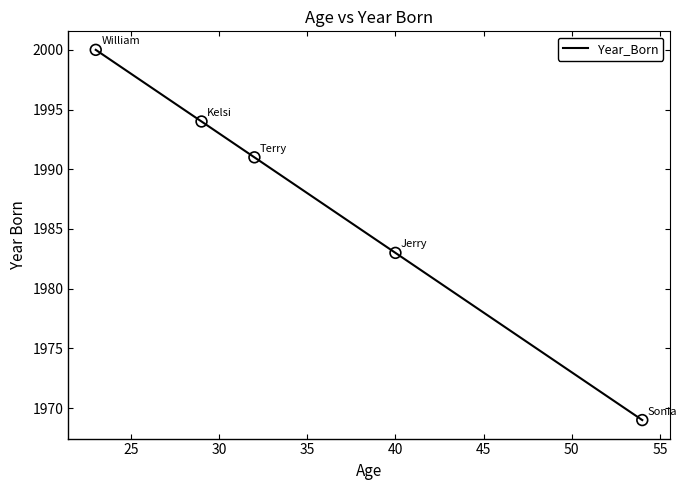

What is the greatest value displayed?

2000